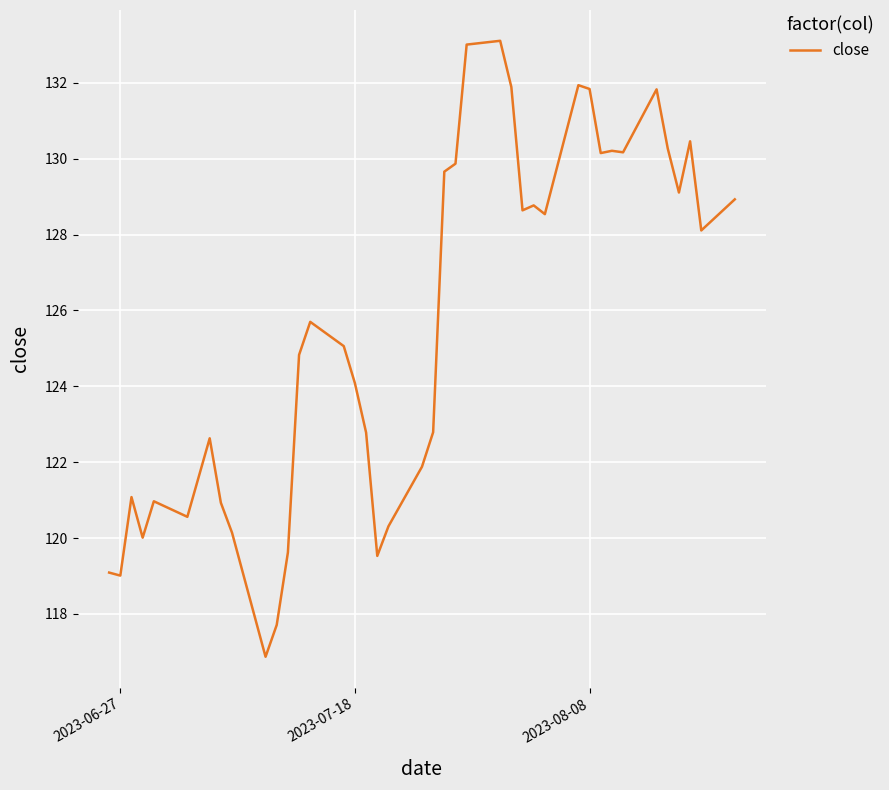

How many lines are shown in the chart?

1